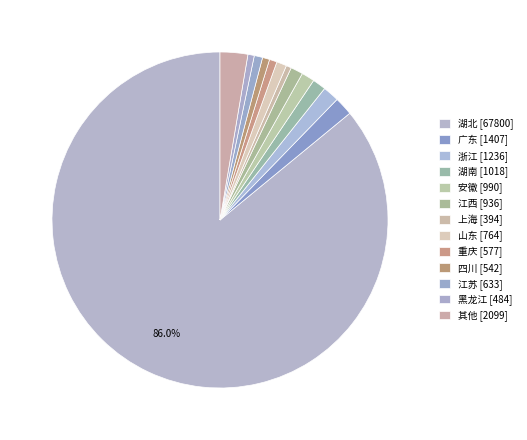

How many slices are in this pie chart?

13